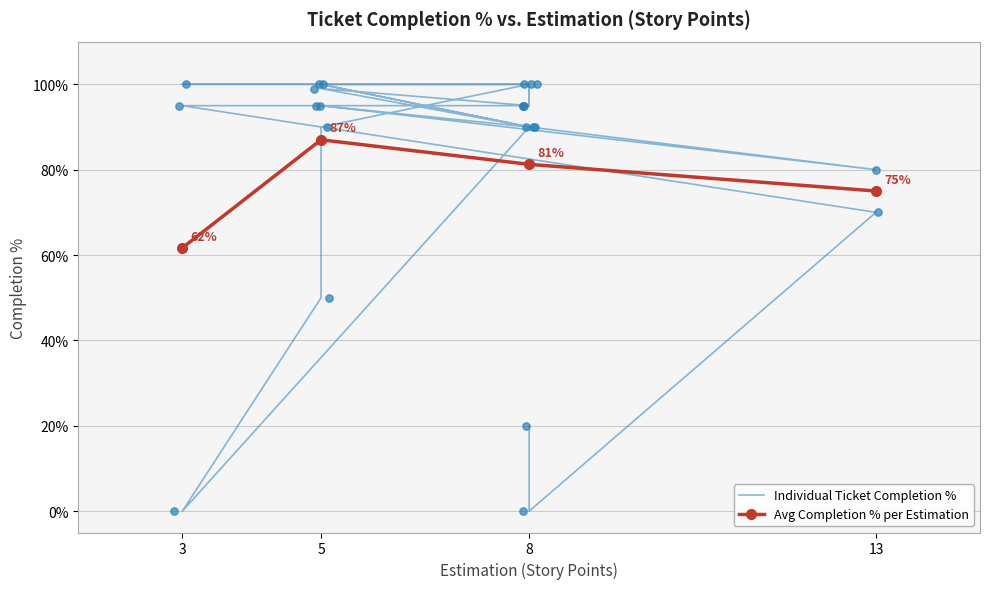

What is the value of the Avg Completion % per Estimation point at the 4th from the left?

75.0